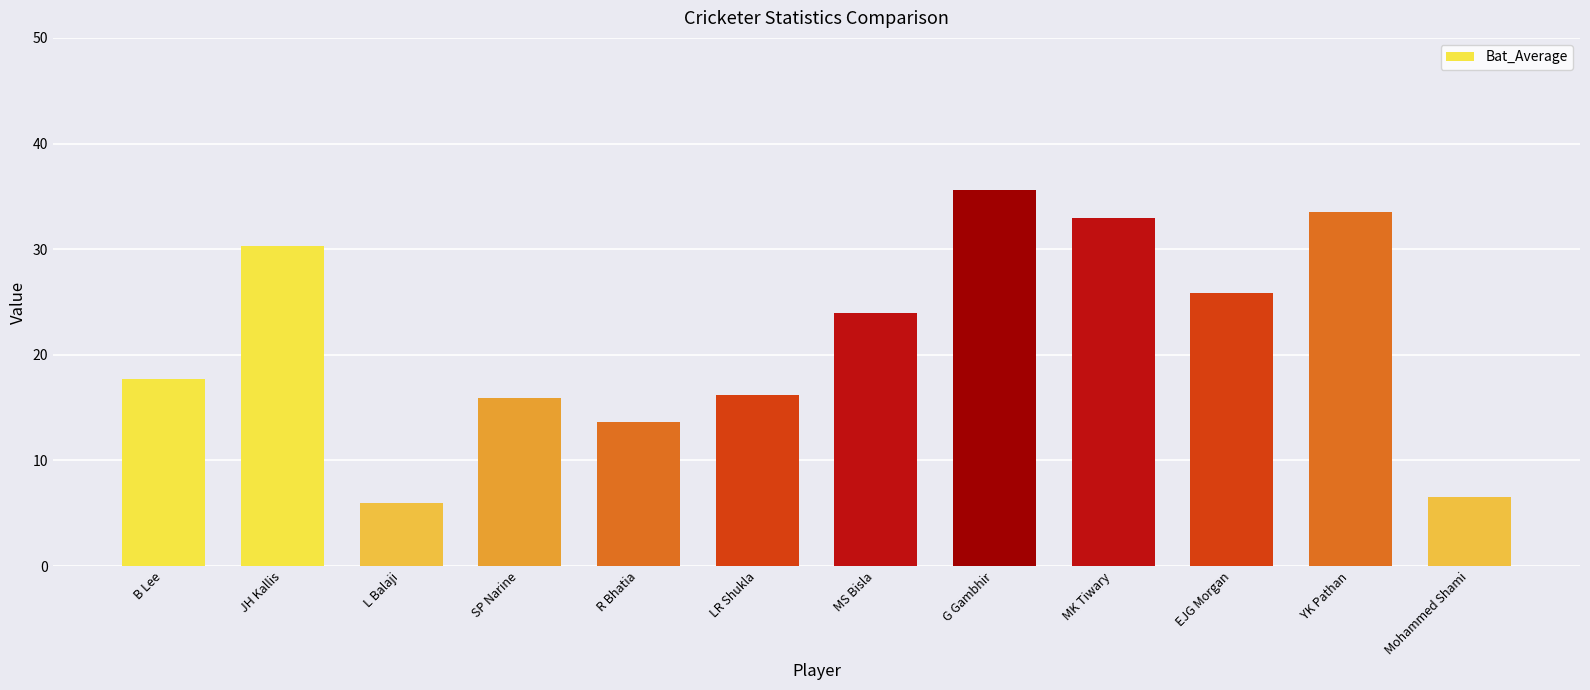

Where is the data nearest to the value 20?

B Lee